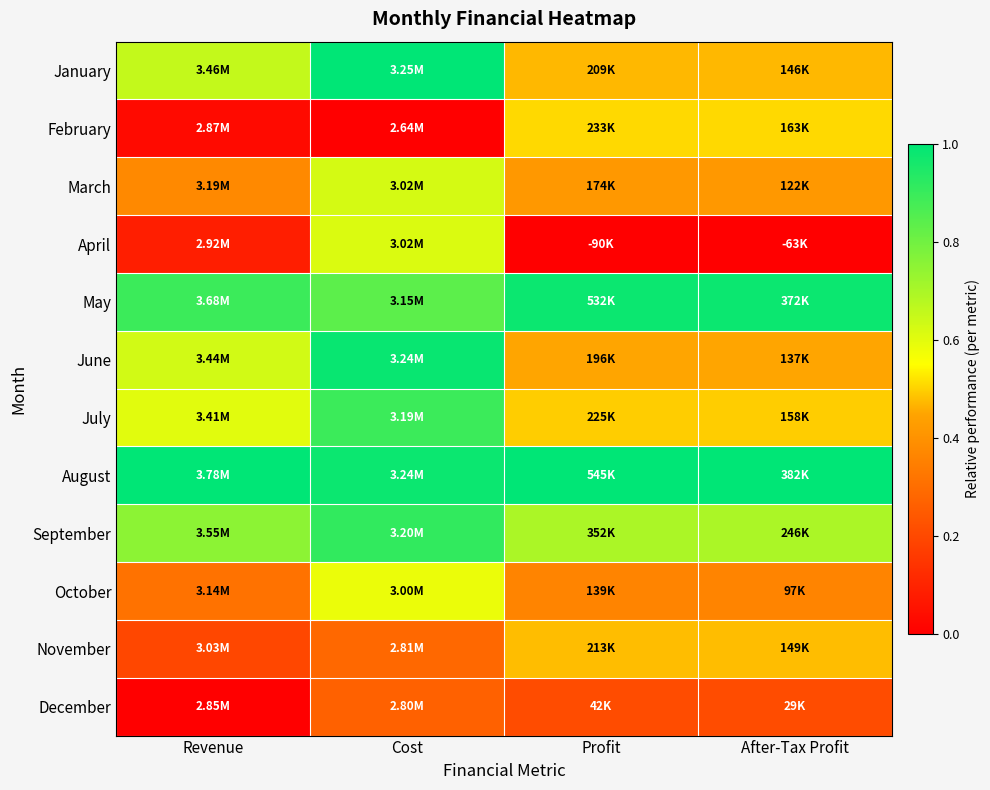

What is the total value across all series at Cost?

8.0